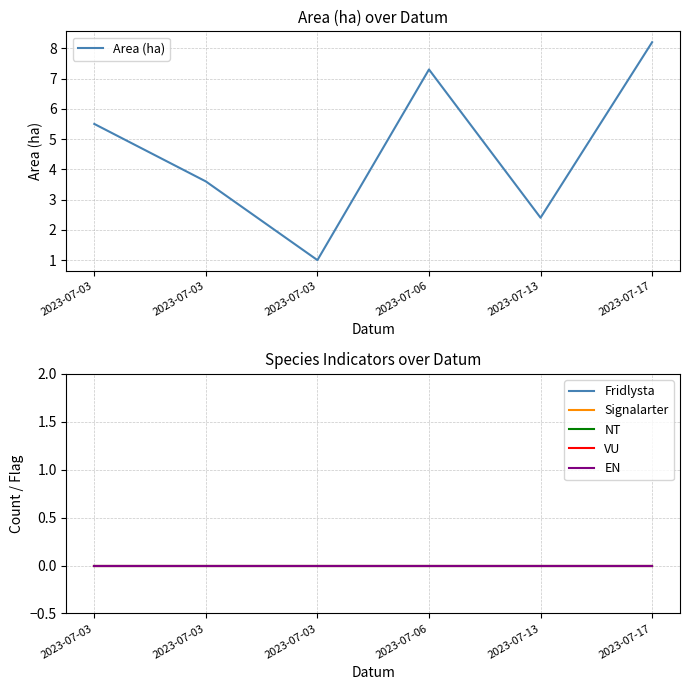

Which series has the widest spread of values?

Area (ha)